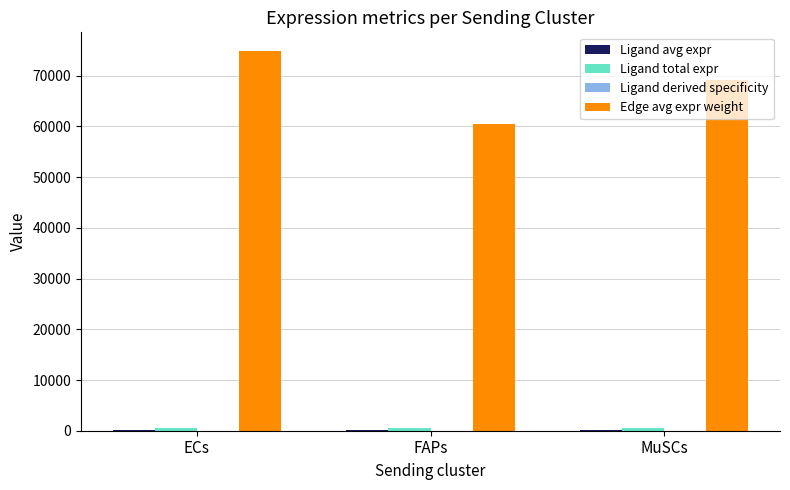

Which series has the largest total across all categories?

Edge avg expr weight